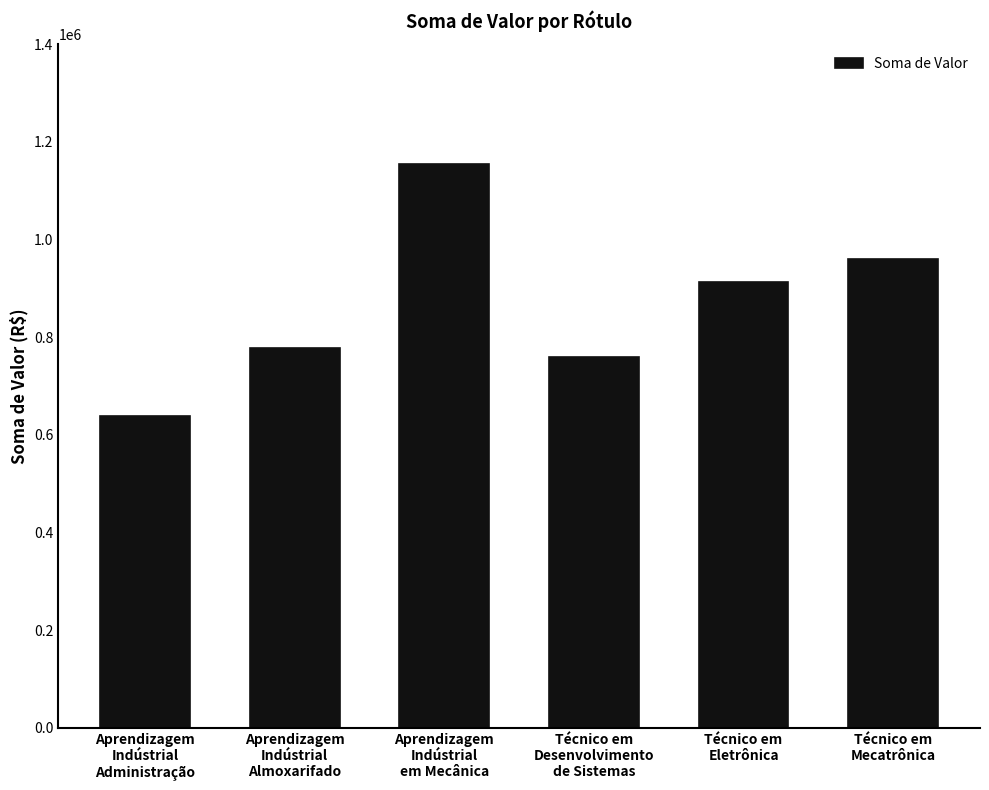

Is it true that the value at Aprendizagem
Indústrial
Administração is 303055.8?

False